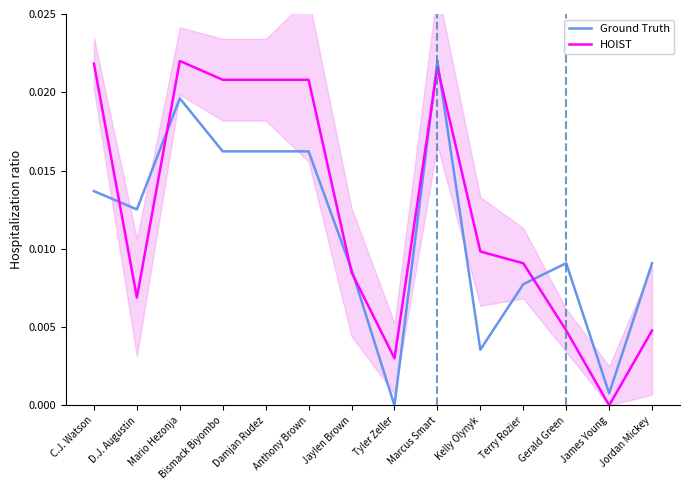

The value of Ground Truth at Gerald Green is 0.0. True or false?

True